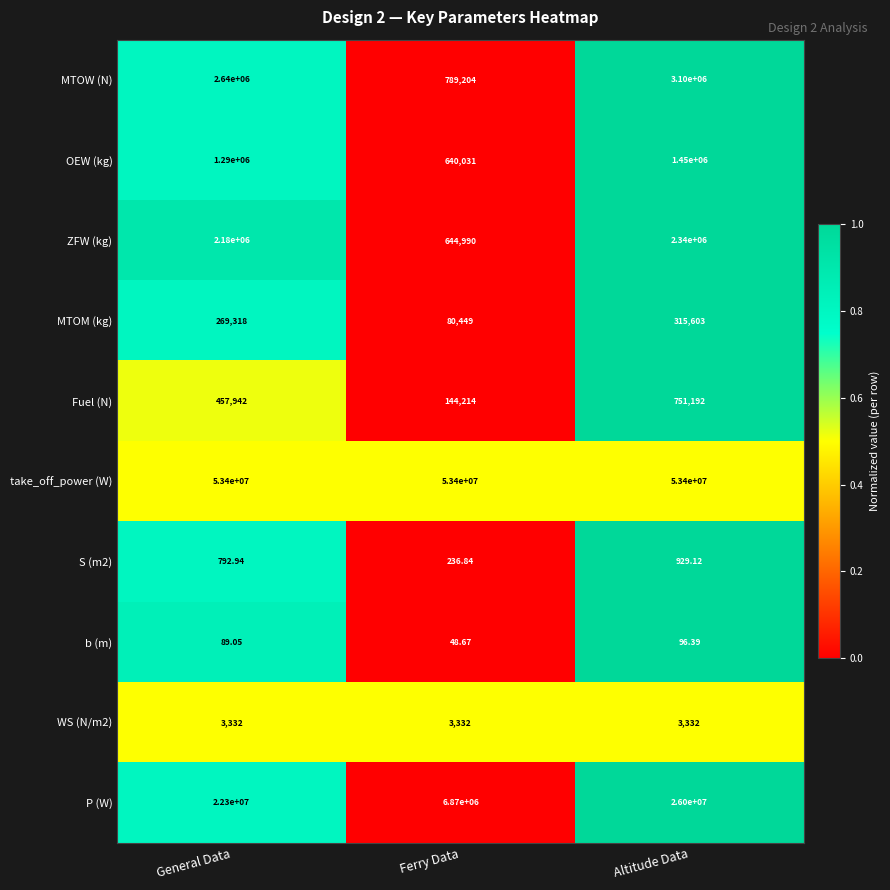

Which series has the largest range (max minus min)?

P (W)